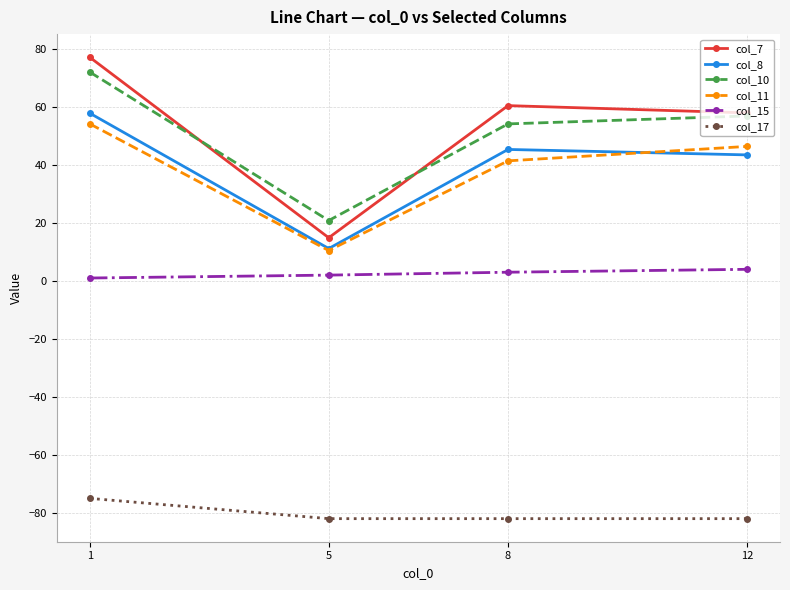

How many col_15 values are between 2 and 4?

3